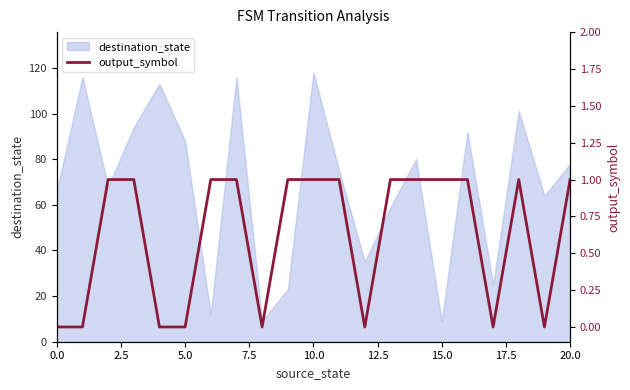

How many interior local valleys (lower than both neighbors) does the data have?

4